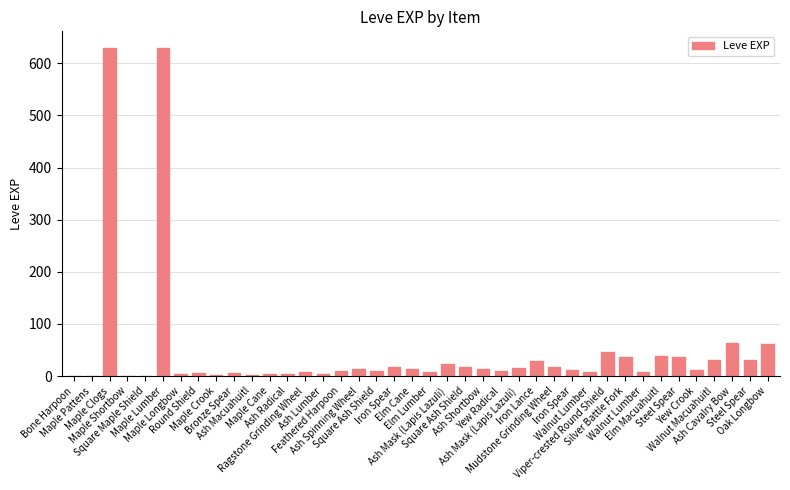

True or false: the data shows 36 at Steel Spear.

True